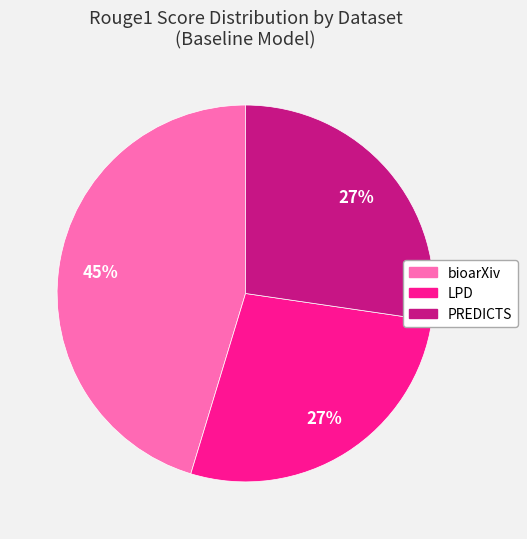

Do PREDICTS and LPD together represent more than half of the pie?

Yes